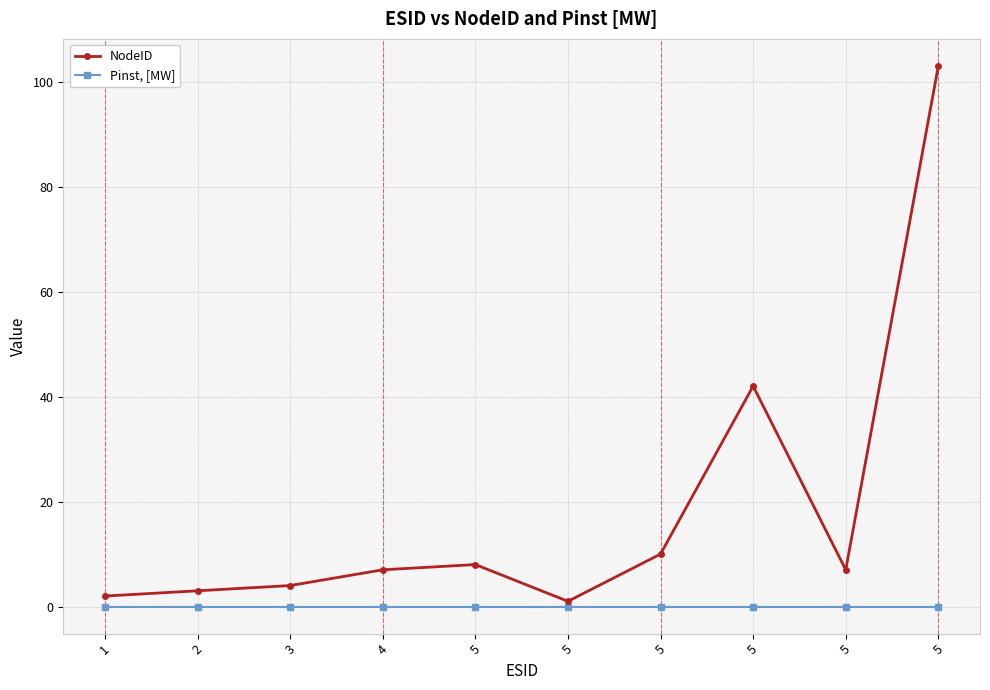

What is the difference between the second highest and second lowest values in the NodeID series?

40